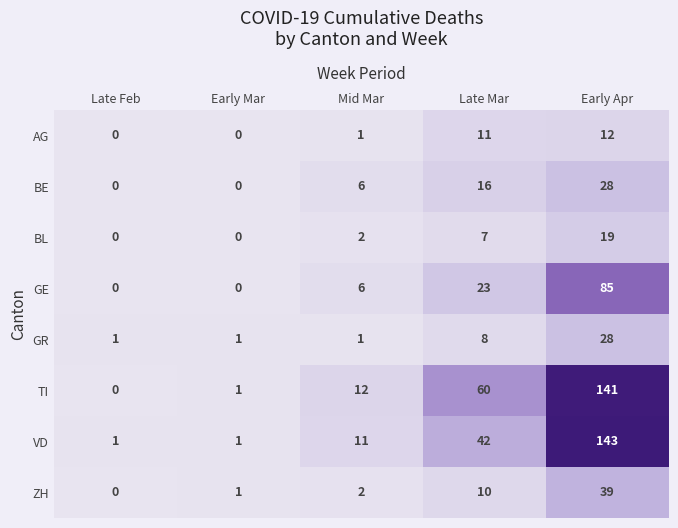

Which label corresponds to the largest value in the chart?

Early Apr